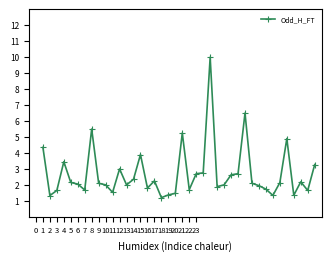

What is the value of the 26th point from the left?

1.9